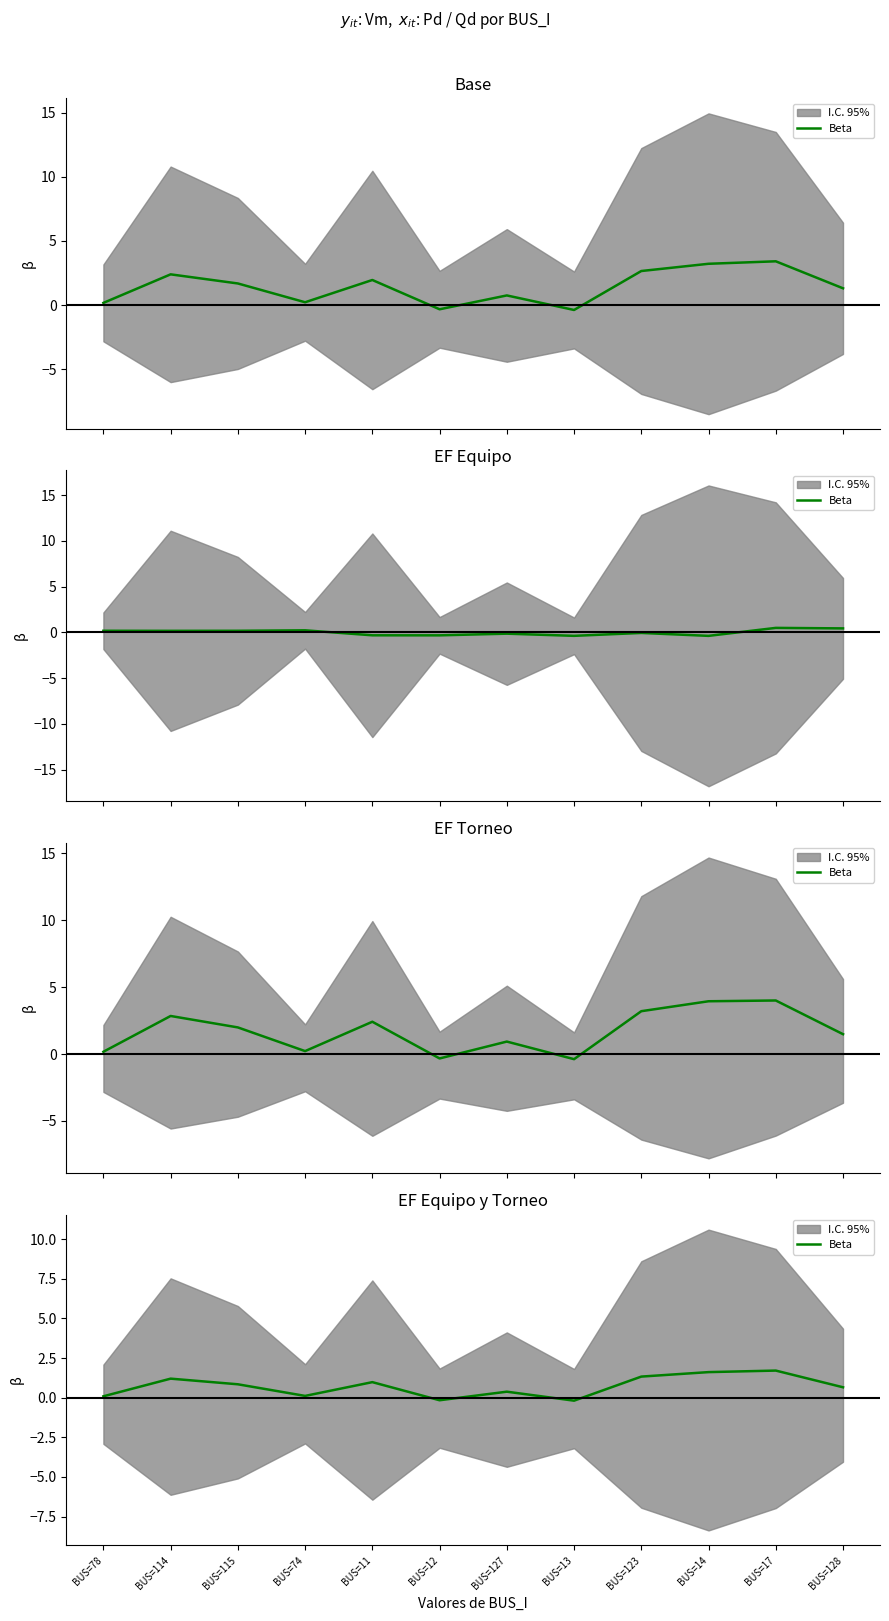

Reading left to right, what are all the values shown in this chart?

BUS=78=0.1	BUS=114=1.2	BUS=115=0.8	BUS=74=0.1	BUS=11=1.0	BUS=12=-0.2	BUS=127=0.4	BUS=13=-0.2	BUS=123=1.3	BUS=14=1.6	BUS=17=1.7	BUS=128=0.7